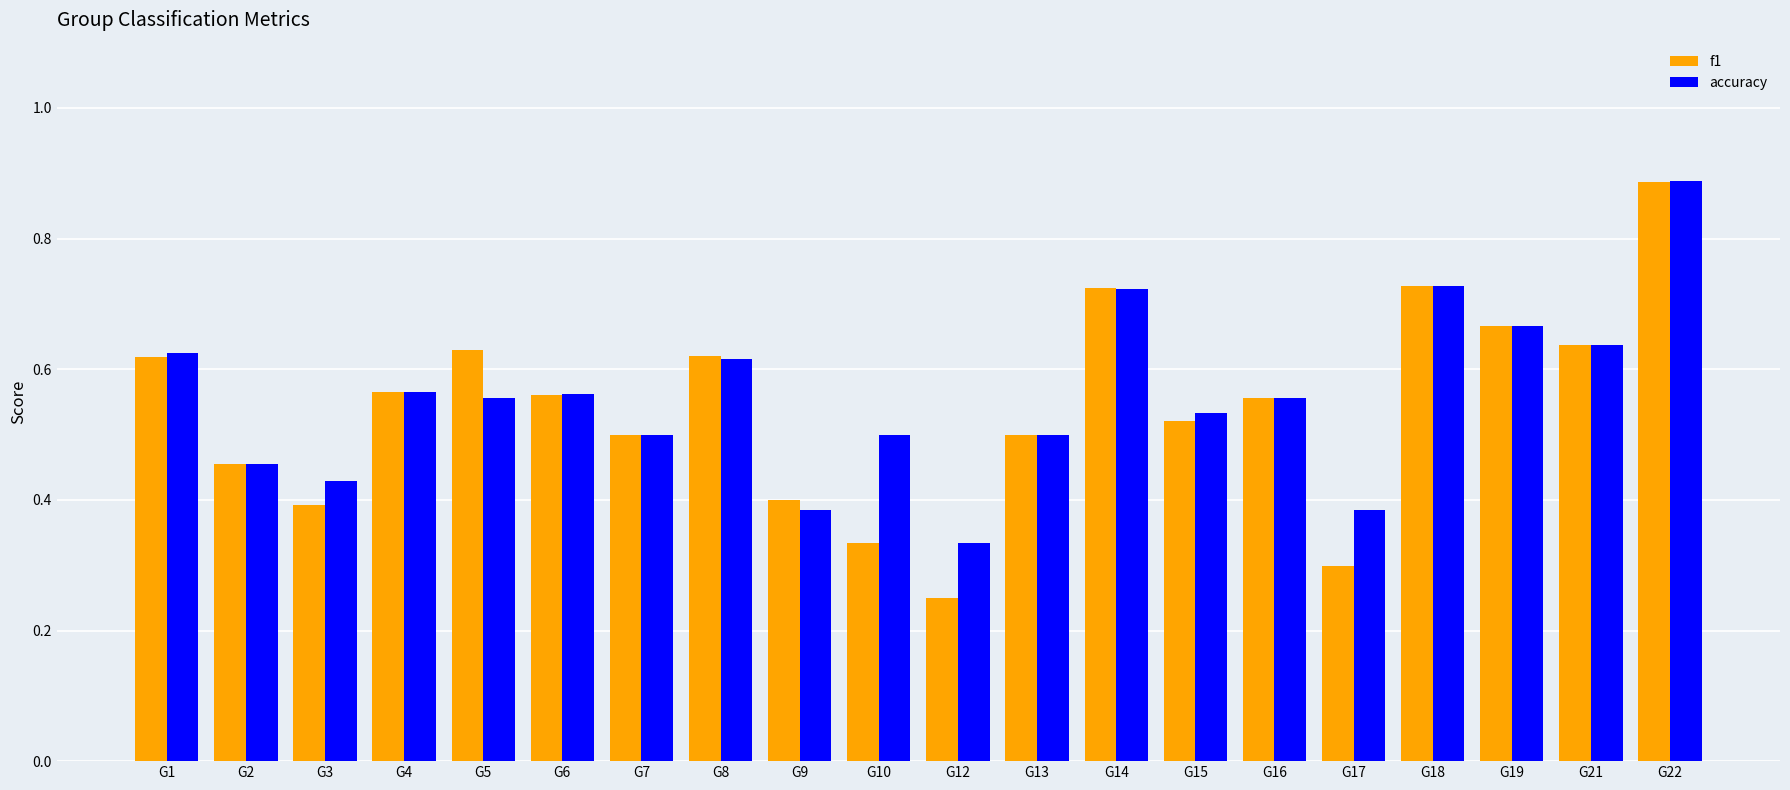

At which category is the sum across all series the highest?

G22